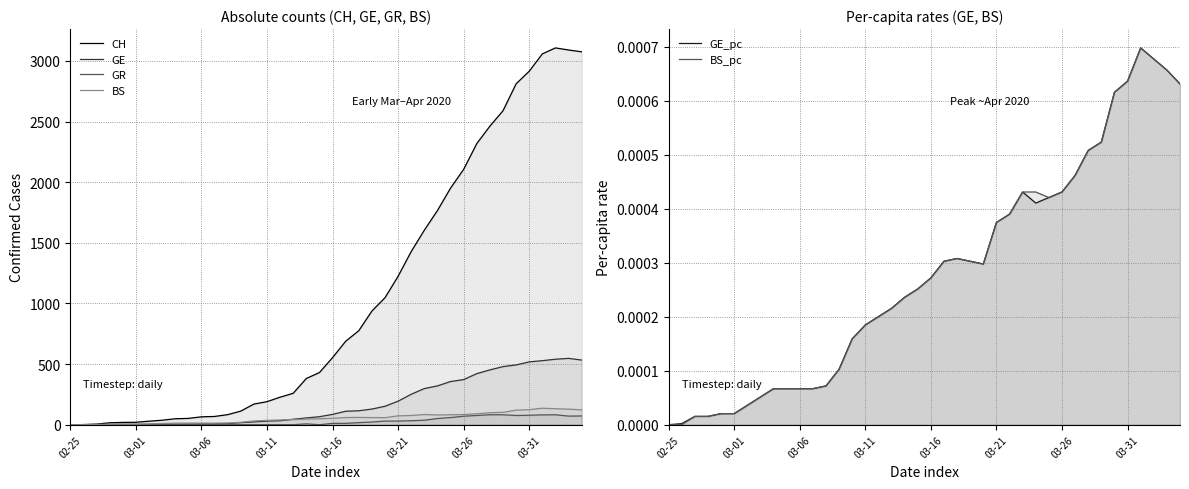

At which category is the sum across all series the highest?

37